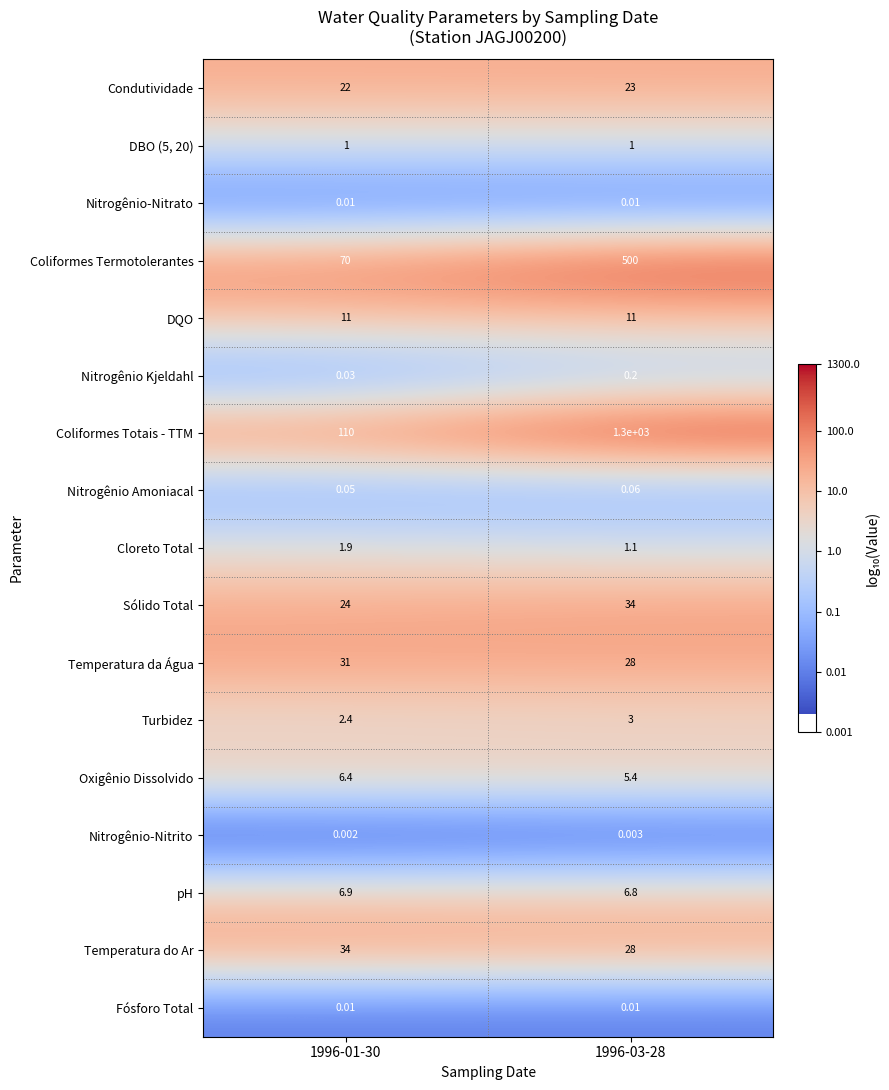

Is the value of Nitrogênio-Nitrato at 1996-03-28 greater than the value of Temperatura do Ar at 1996-03-28?

No